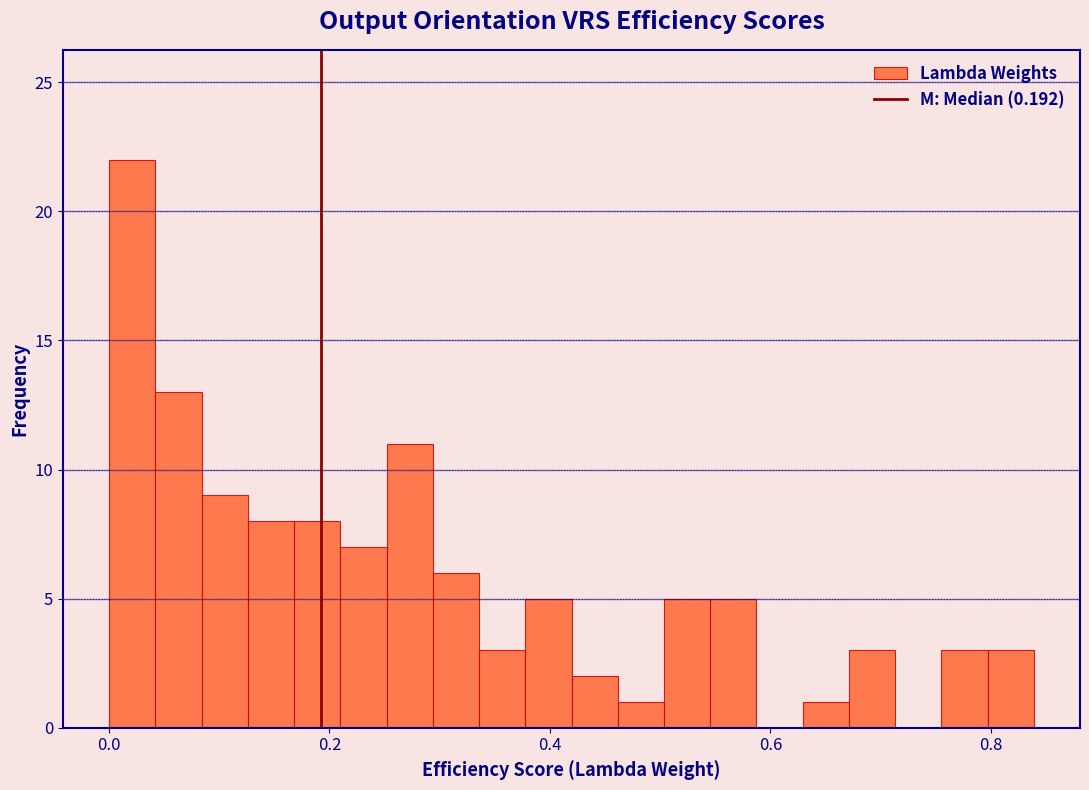

Read against the x-axis, roughly where is the centre of the tallest bar?

0.02